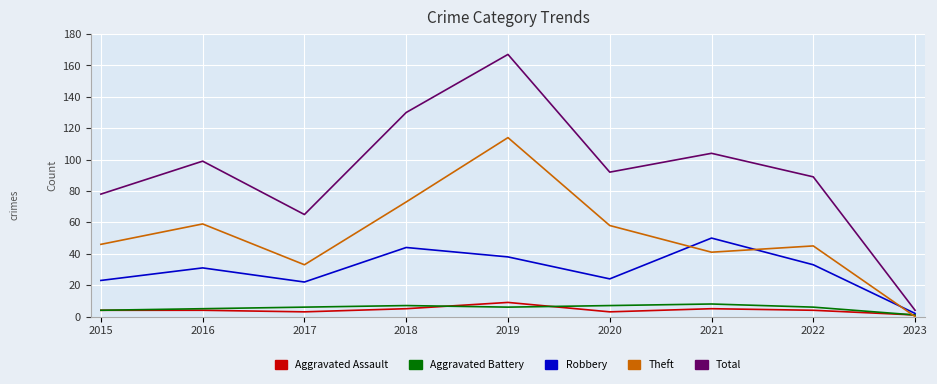

The value of Total at 2019 is 167. True or false?

True